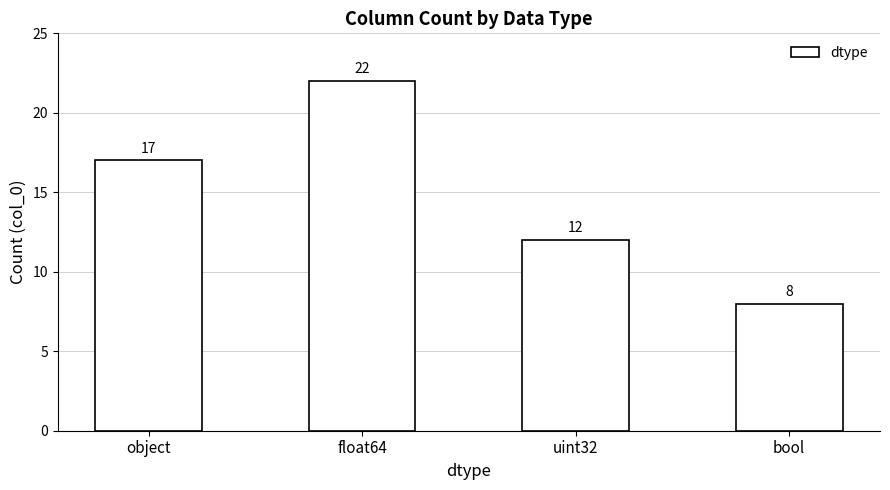

The value at uint32 is 6. True or false?

False